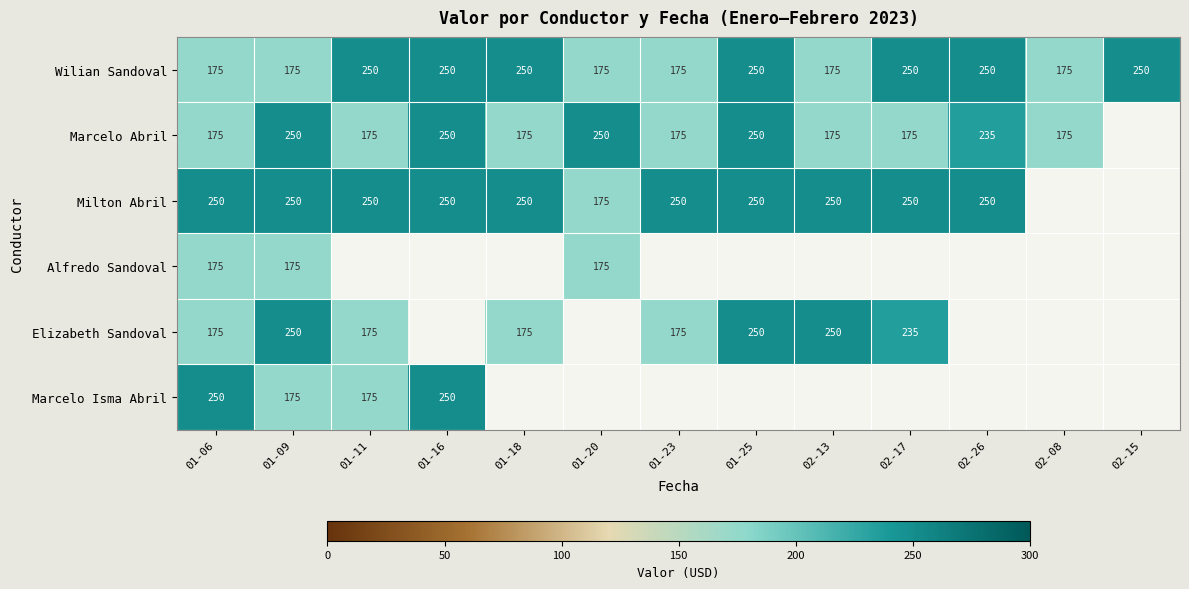

Count the Wilian Sandoval values in the range 175 to 250.

13